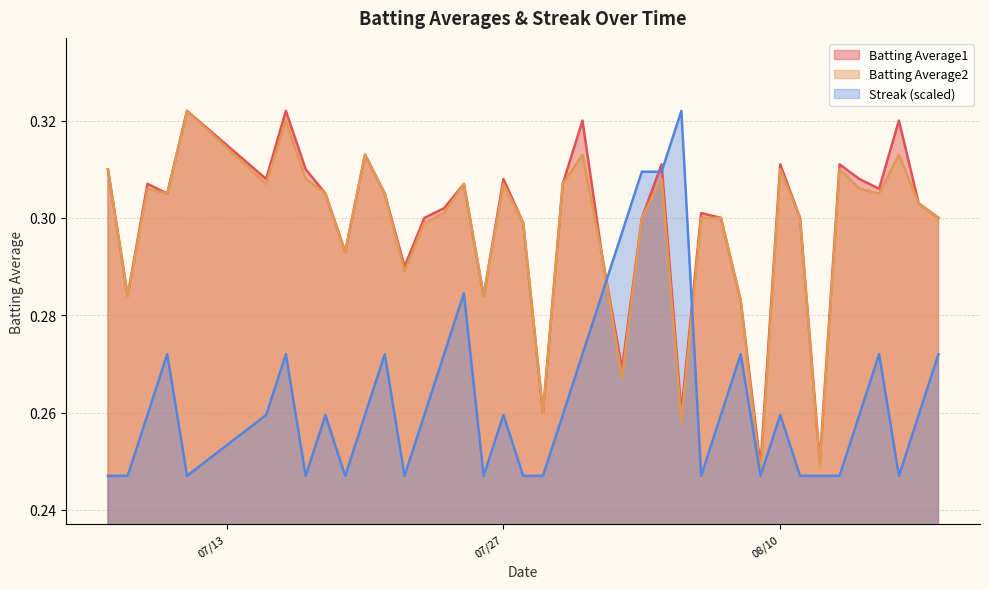

What is the highest value of the Streak series?

0.3